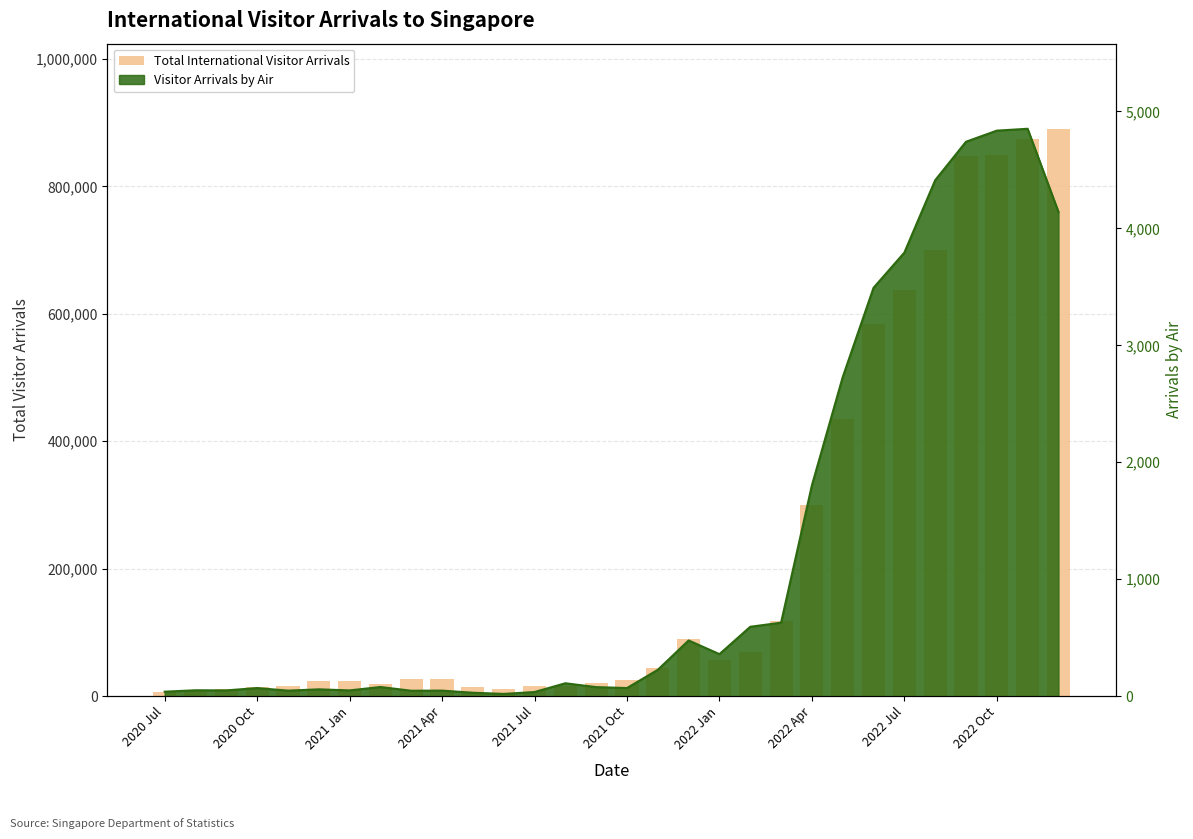

Reading right to left, extract all data points from this chart.

890311	873776	849838	847573	699692	637166	584241	435286	299981	117461	69759	56055	89401	44100	25099	21023	15160	16060	10436	13998	26322	26500	18415	23667	23292	15899	14042	10563	8403	6049